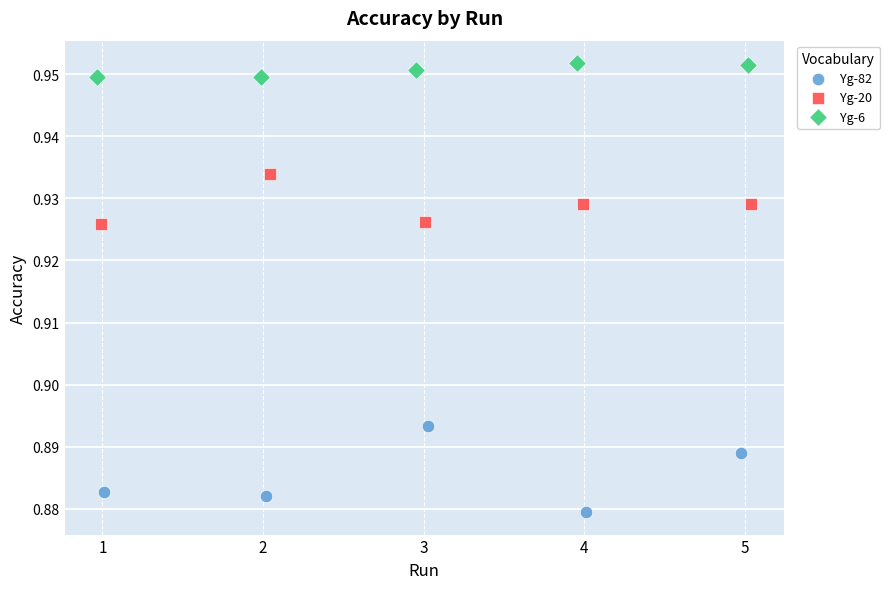

What are all the series names shown in the legend?

Yg-82, Yg-20, Yg-6